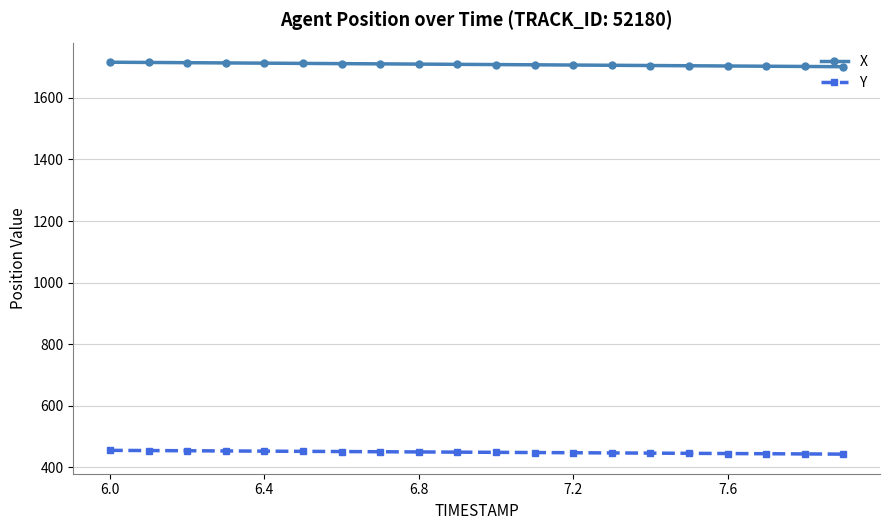

What is the minimum value shown in the chart?

442.8